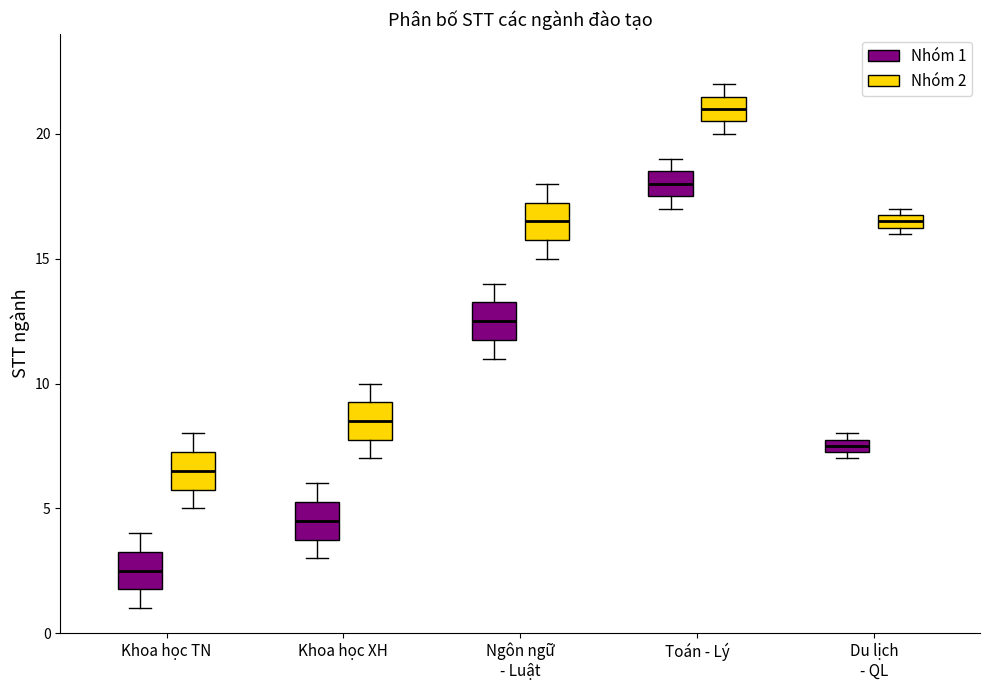

Which box has the highest median line?

Toán - Lý (Nhóm 2)